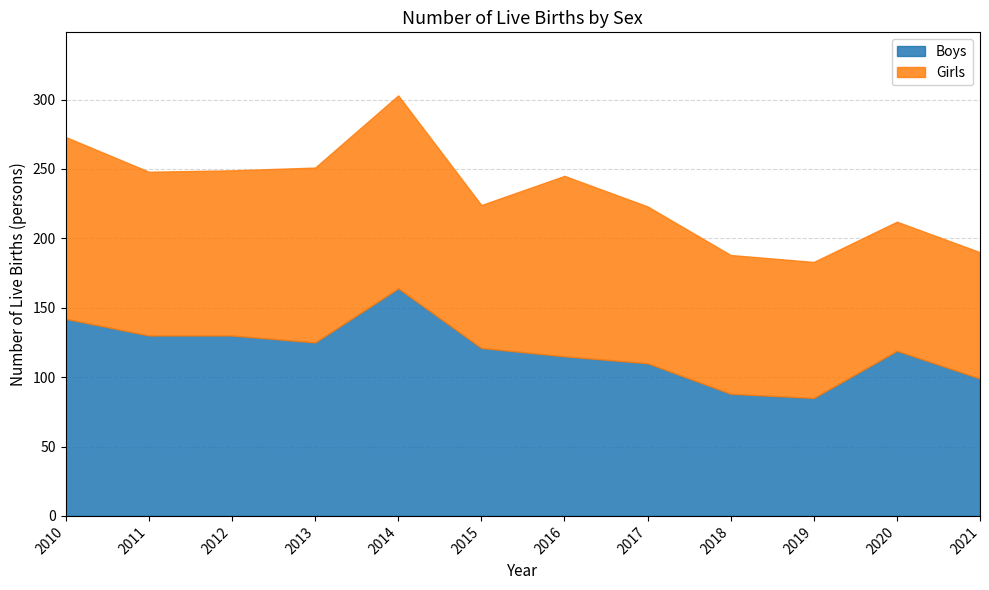

In Boys, how many points are lower than both neighbors (excluding endpoints)?

2